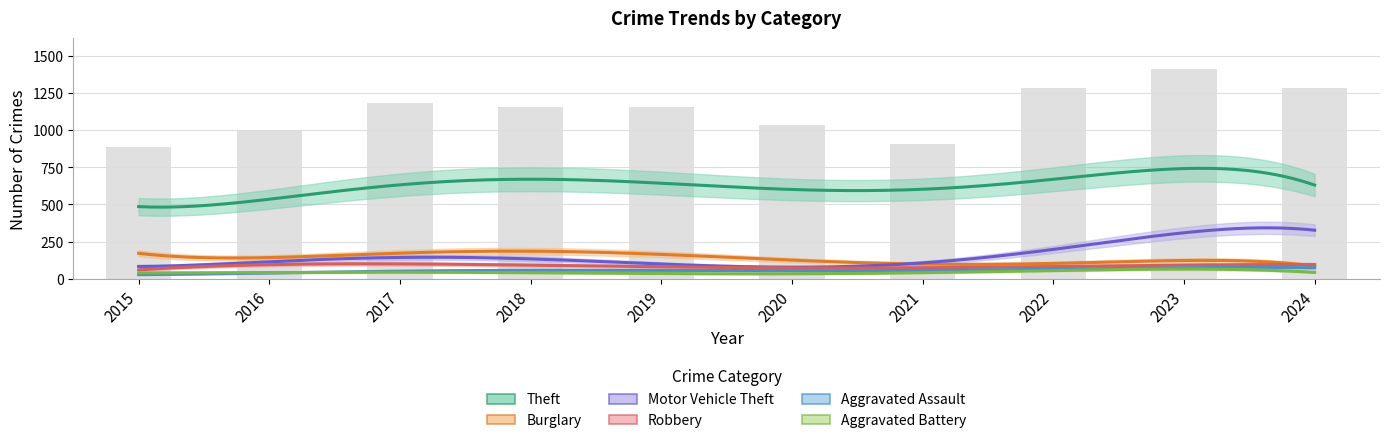

What is the difference between the maximum and minimum values in the Aggravated Assault series?

50